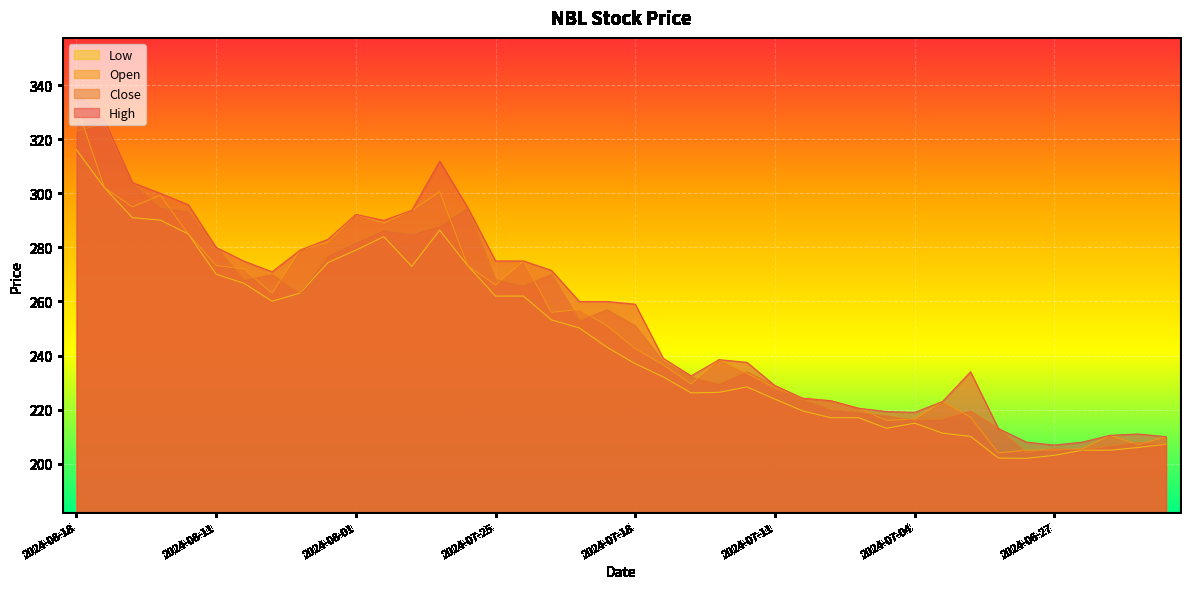

What is the approximate value of Low at 2024-07-31?

284.0